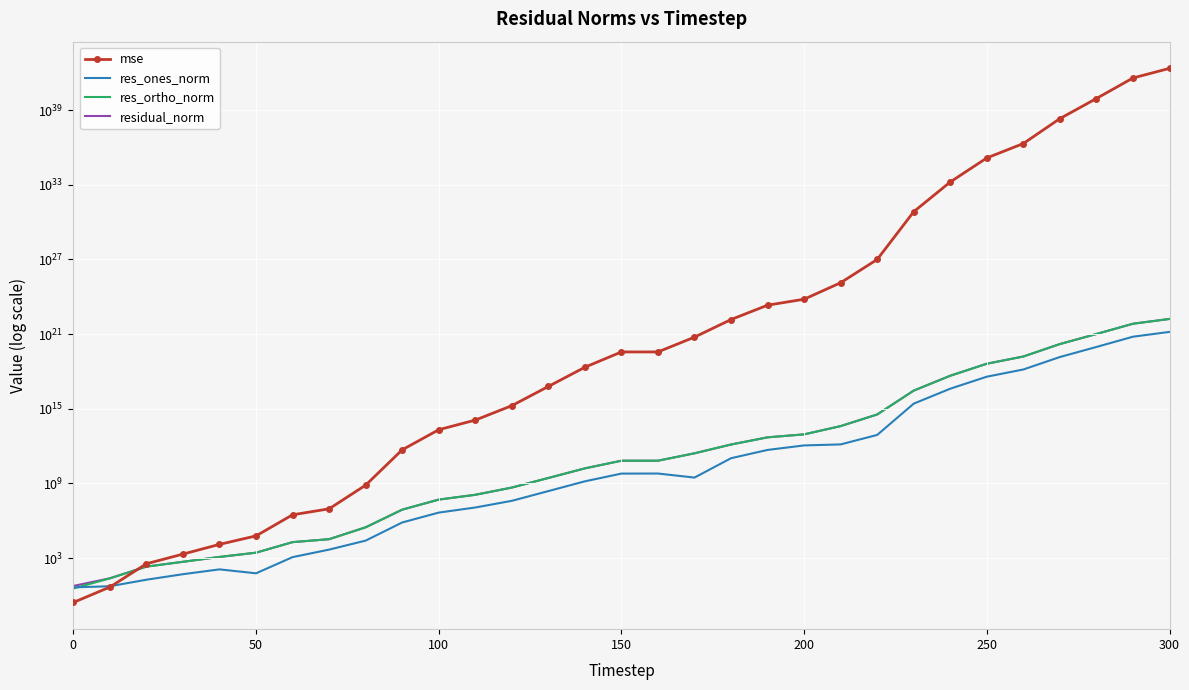

How many times do res_ones_norm and mse cross each other?

1